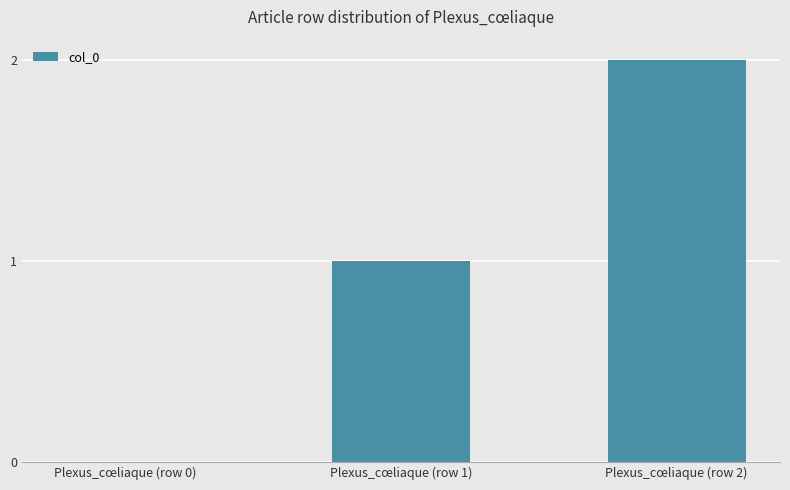

Which has a higher value, Plexus_cœliaque (row 2) or Plexus_cœliaque (row 0)?

Plexus_cœliaque (row 2)